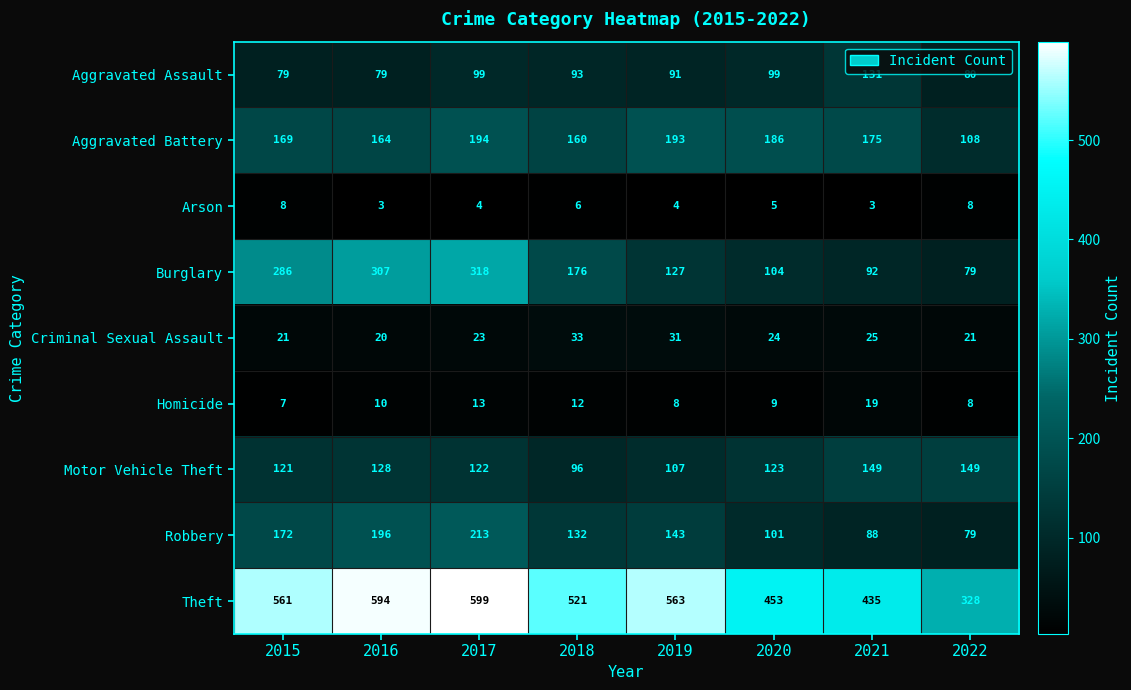

Which series has the largest total across all categories?

Theft